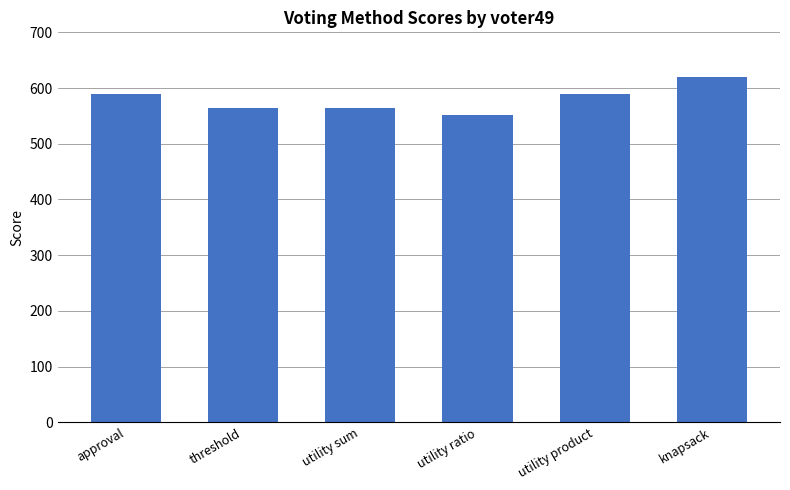

What is the label of the 1st bar from the left?

approval